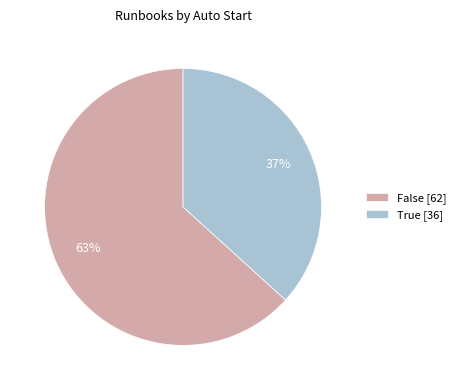

How many segments does this pie chart have?

2